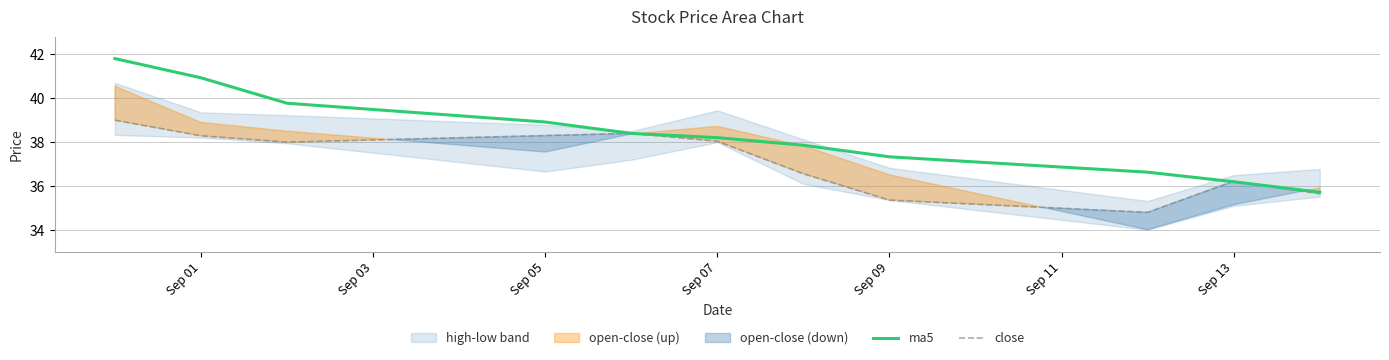

Rank the series by their maximum value, from highest to lowest.

ma5, close